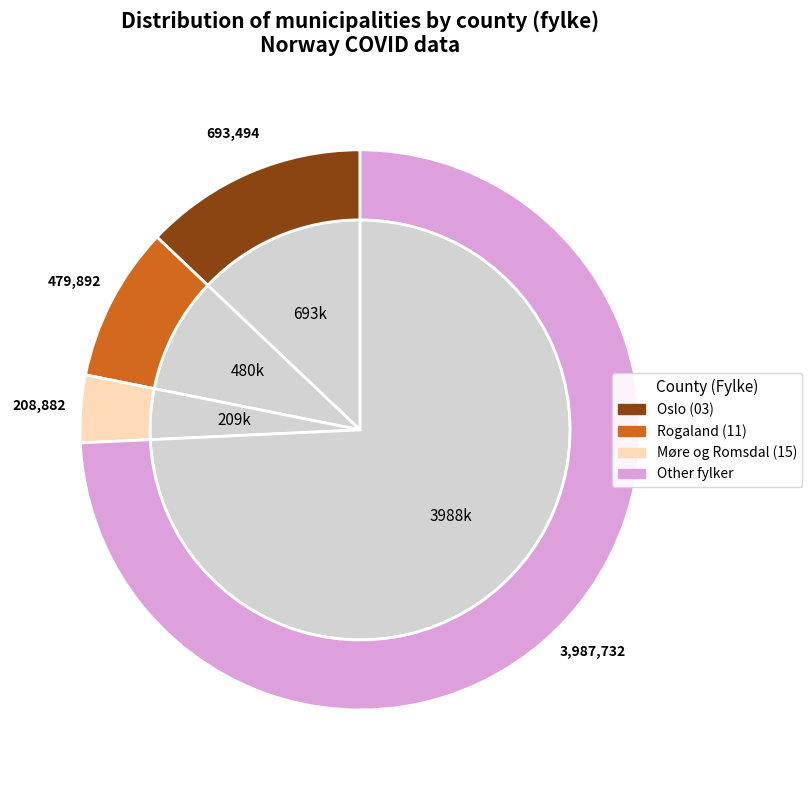

Does 15 represent more than half of the total?

No